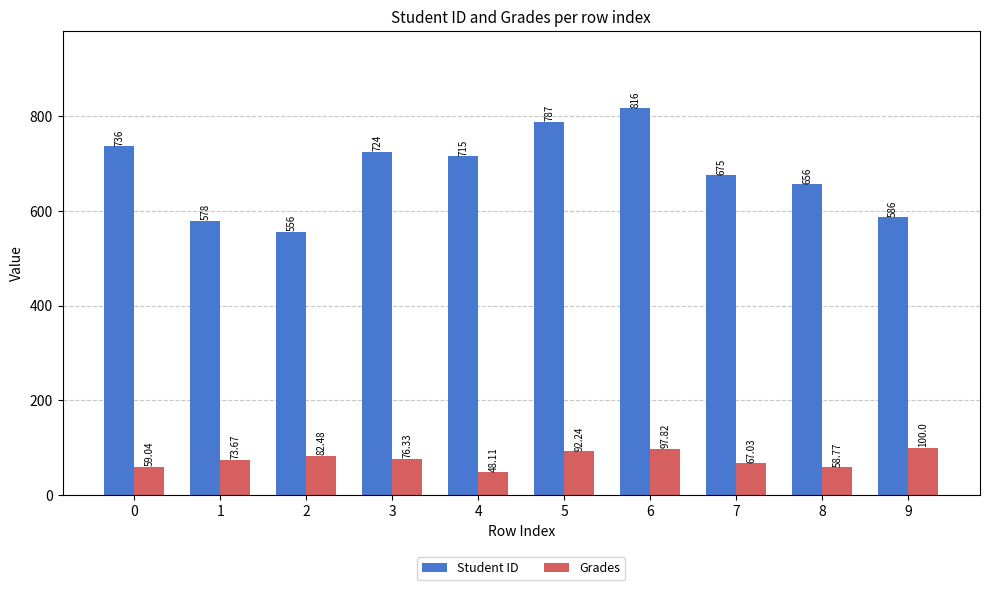

List the labels in order of Student ID value, largest first.

6, 5, 0, 3, 4, 7, 8, 9, 1, 2